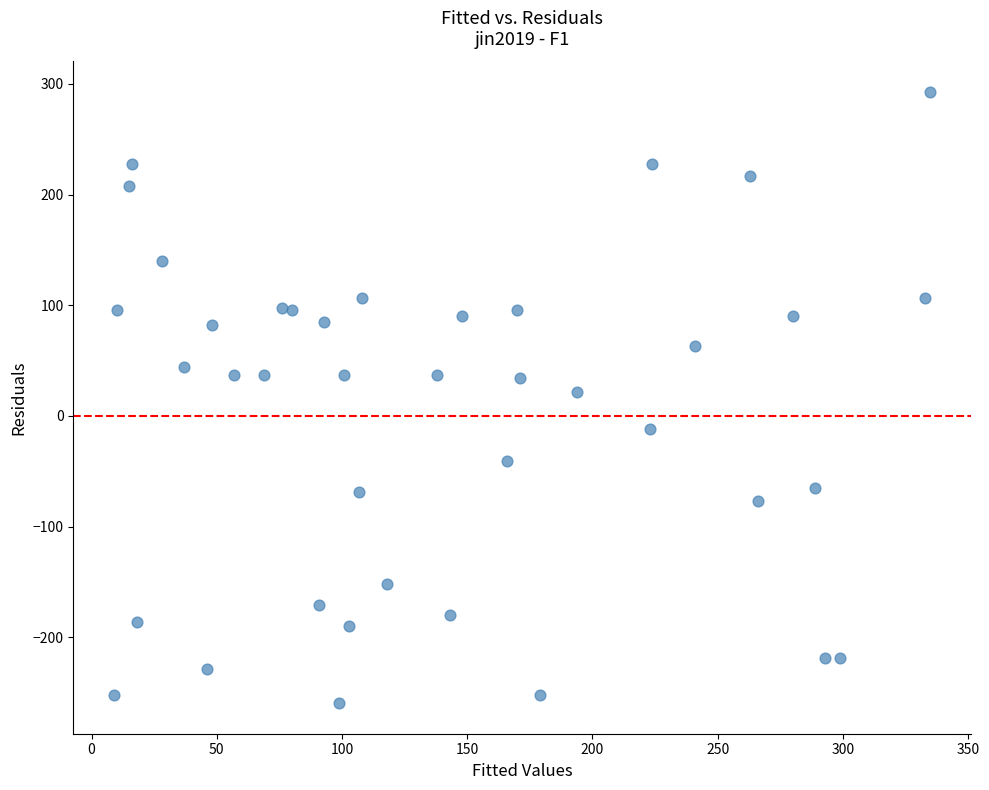

What is the range of Y values (max minus min)?

552.0